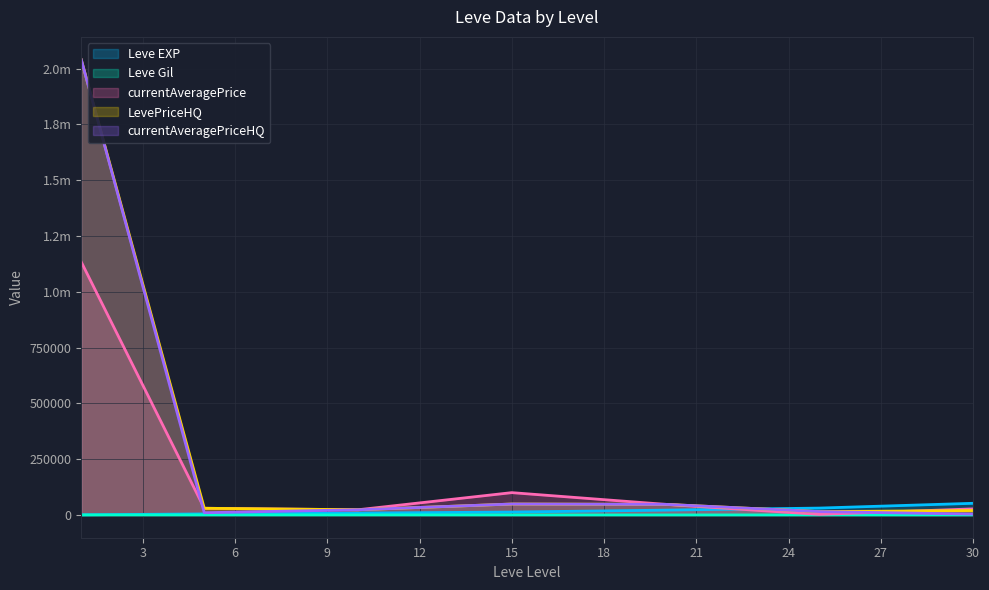

At which category does LevePriceHQ reach its first local peak?

15